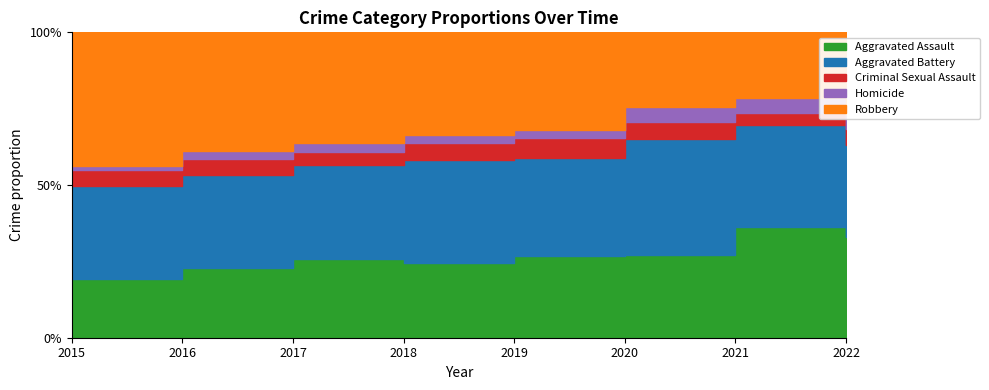

Is it true that Robbery equals 378 at 2022?

False